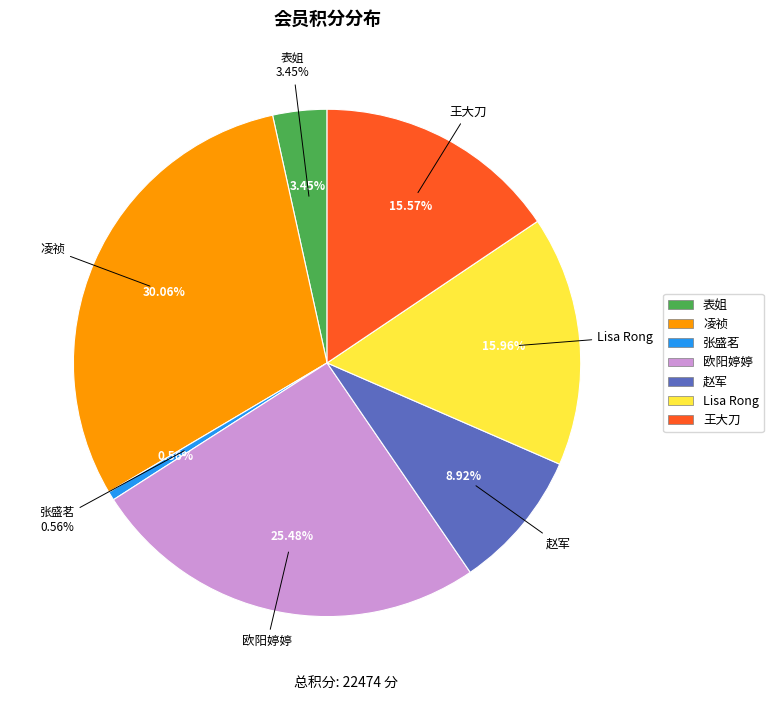

Which slice is the largest?

凌祯